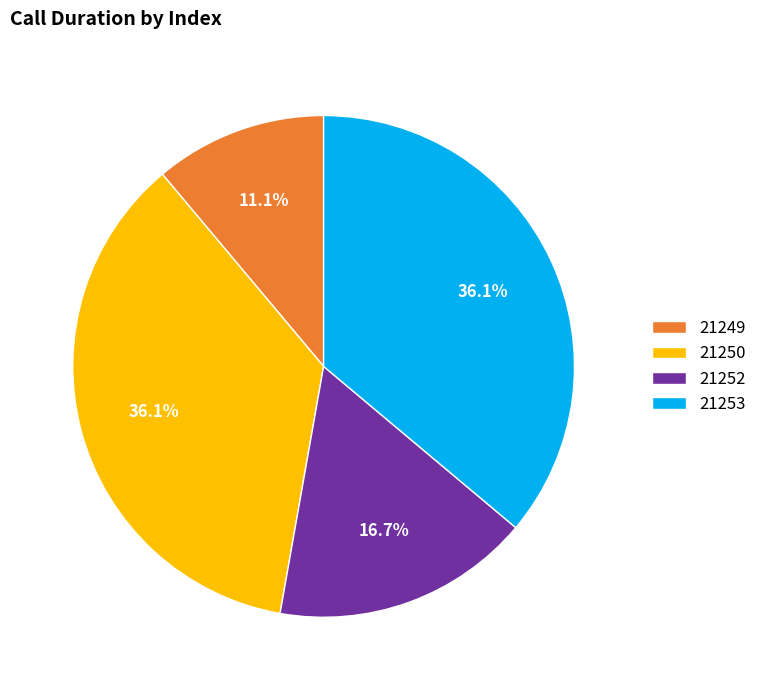

Which slice is the smallest?

21249